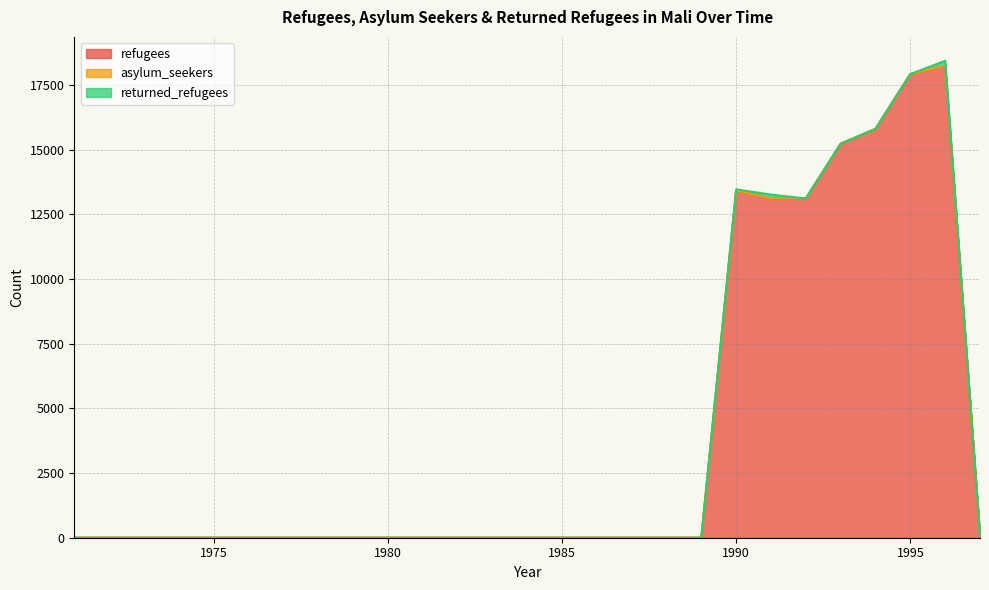

What is the maximum value for refugees?

18234